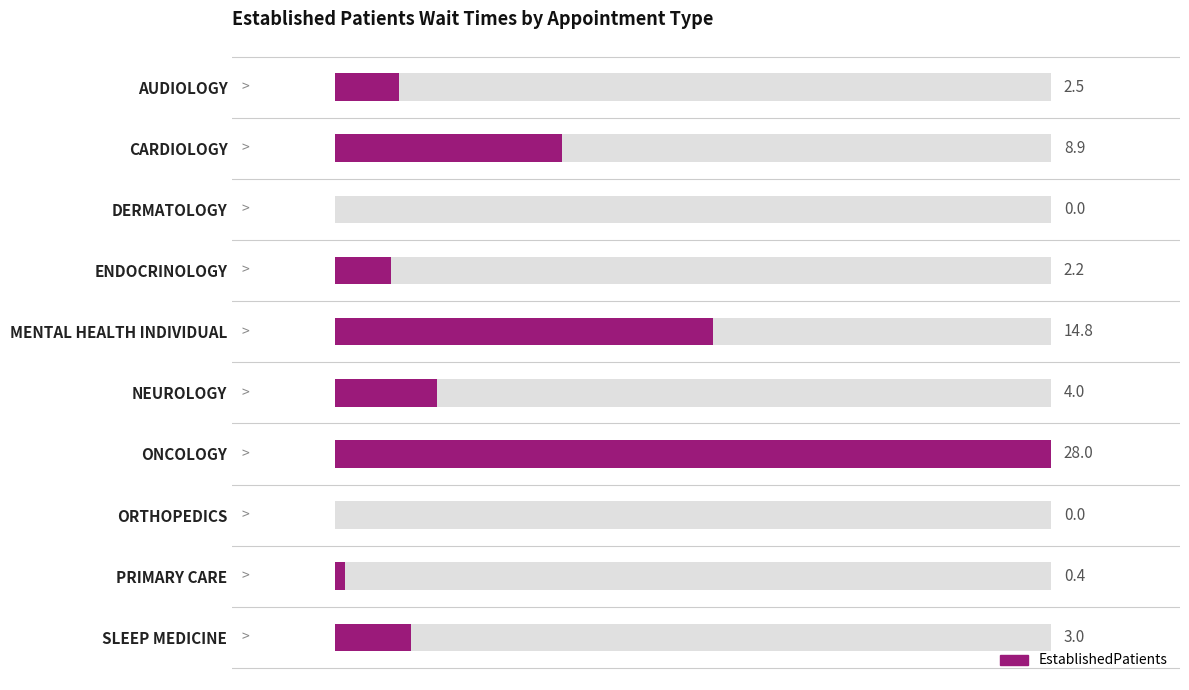

True or false: the data shows 3.0 at SLEEP MEDICINE.

True